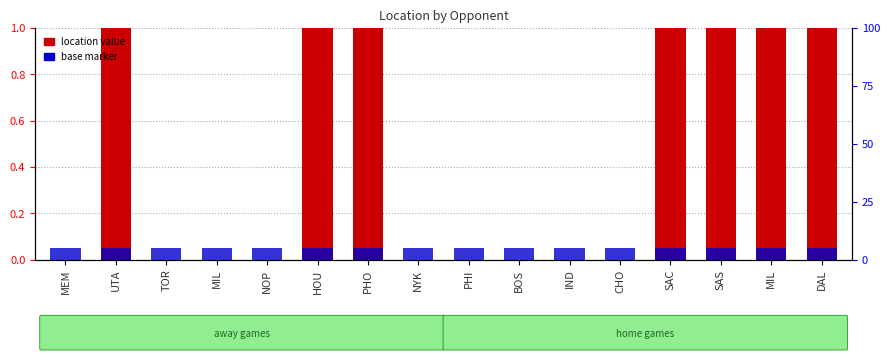

List the labels in order of value, smallest first.

MEM, TOR, MIL, NOP, NYK, PHI, BOS, IND, CHO, UTA, HOU, PHO, SAC, SAS, MIL, DAL